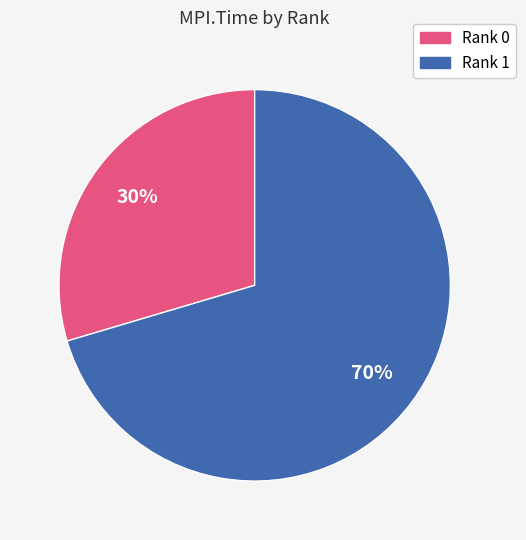

Which category accounts for the majority?

Rank 1